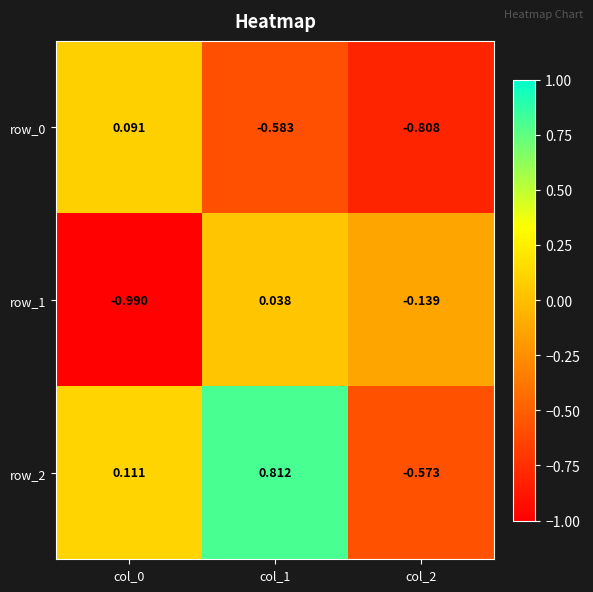

Is the value of row_0 at col_1 greater than the value of row_2 at col_1?

No